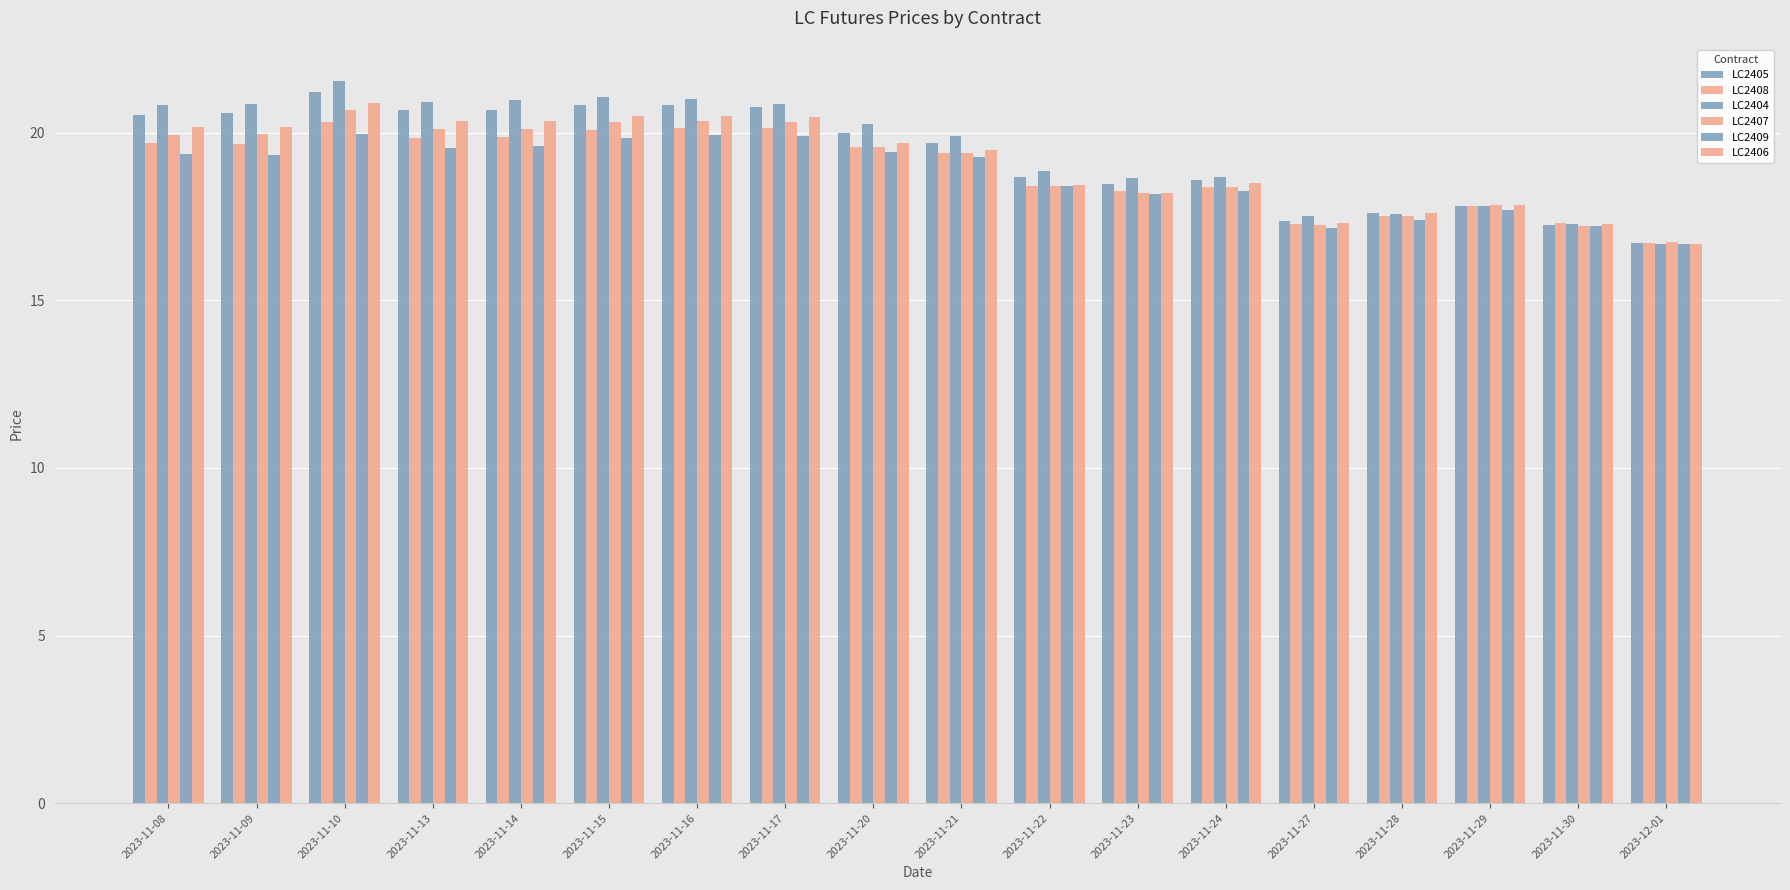

How many bars are there in total?

108